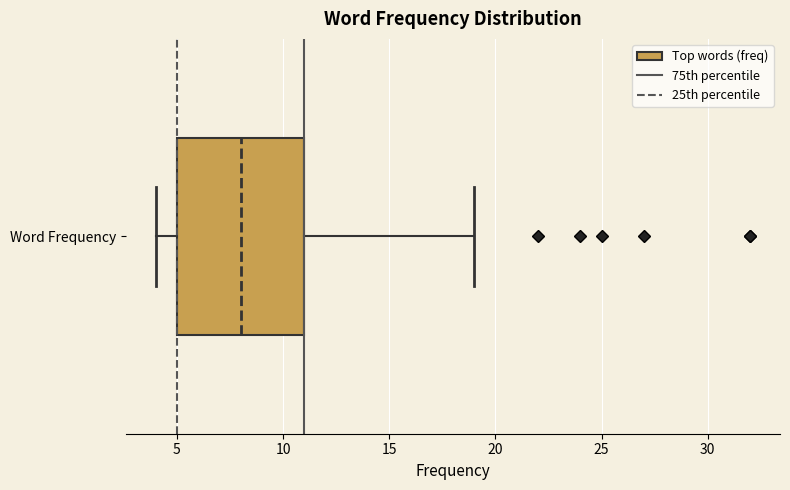

Transcribe this box plot: give where the median line is, the range the box spans, and where the two whiskers end, as read against the x-axis. The values are not printed on the chart, so give them approximately, as read against the axis.

median 8, box 5 to 11, whiskers 4 to 19